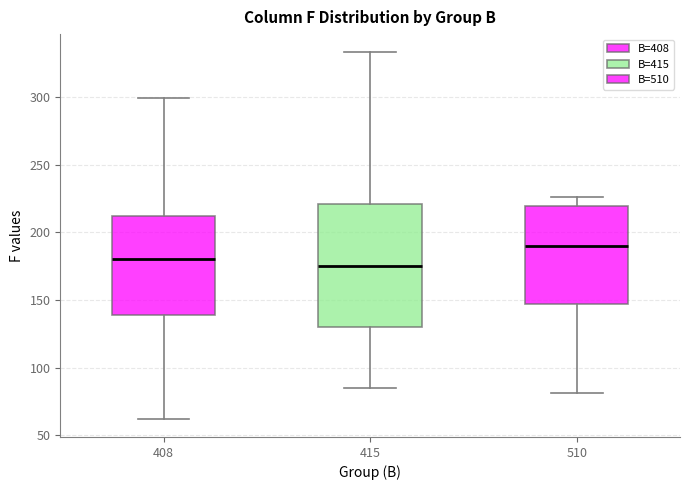

Reading left to right, transcribe this box plot: for each box, give where its median line is, the range the box spans, and where its two whiskers end, as read against the y-axis. The values are not printed on the chart, so give them approximately, as read against the axis.

408: median 180, box 140 to 210, whiskers 60 to 300
415: median 175, box 130 to 220, whiskers 85 to 335
510: median 190, box 145 to 220, whiskers 80 to 225